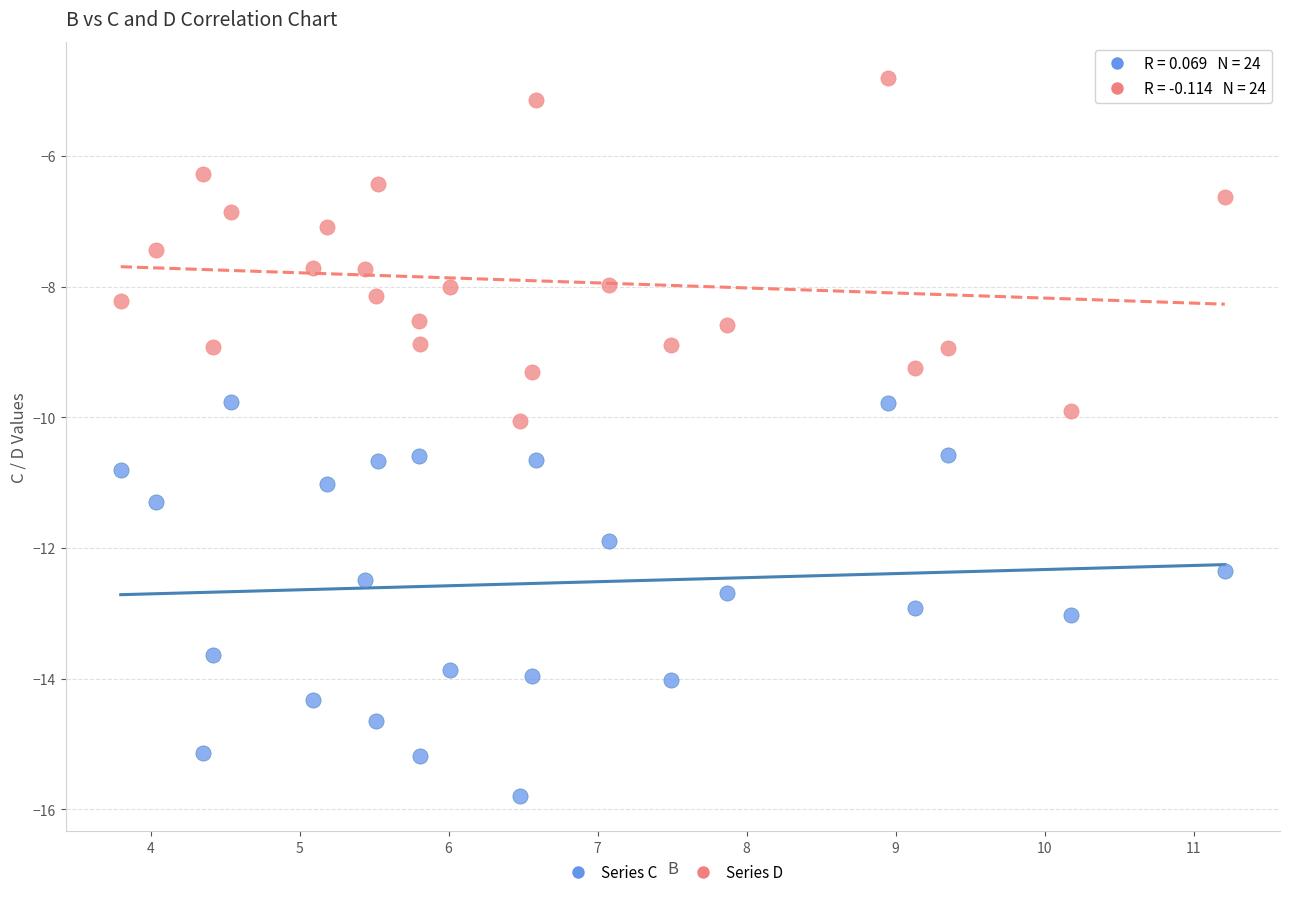

Across all data points, what is the range of X values (max minus min)?

7.4